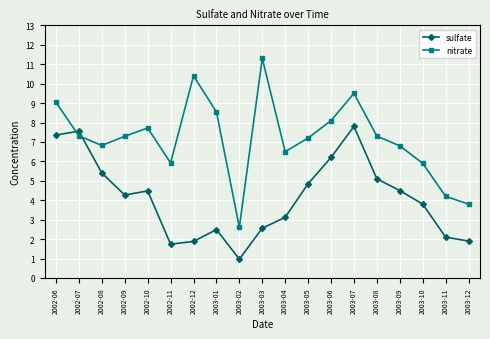

Rank the series at 2003-05 from lowest to highest value.

sulfate, nitrate